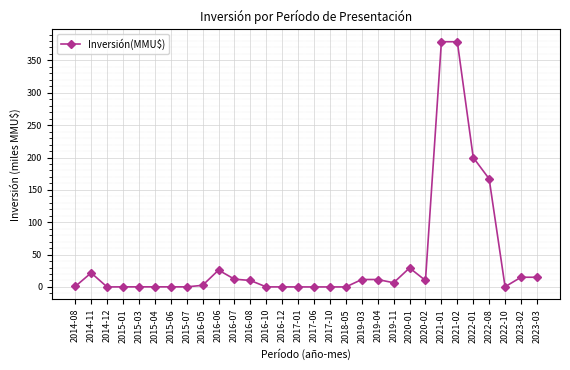

What value does the data have at 2016-10?

0.1